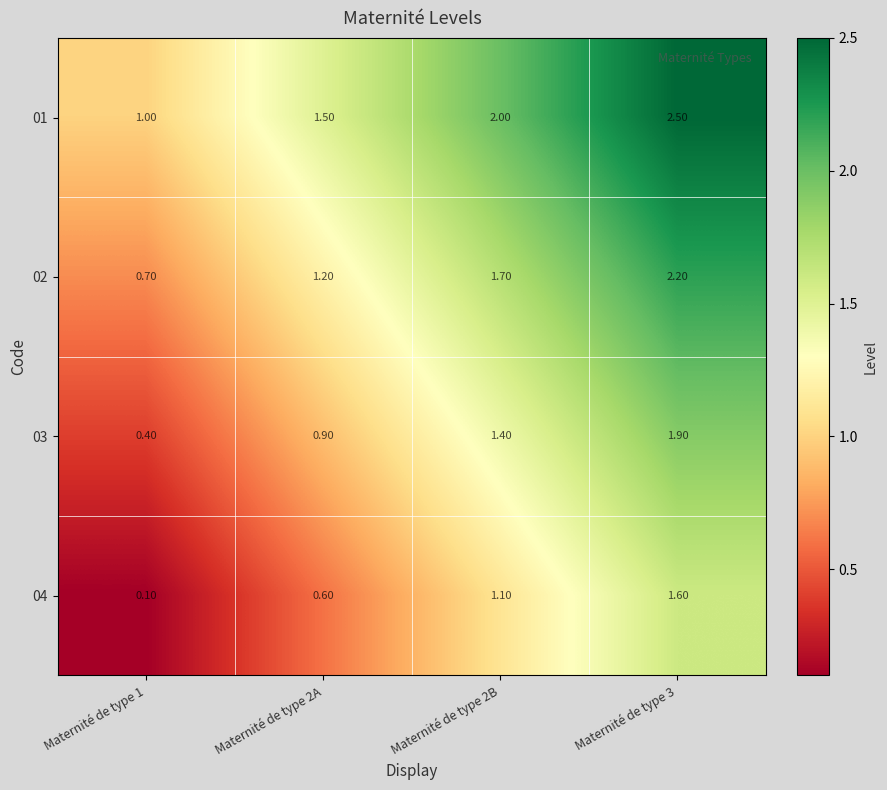

What is the difference between the highest and lowest values at Maternité de type 3?

0.9